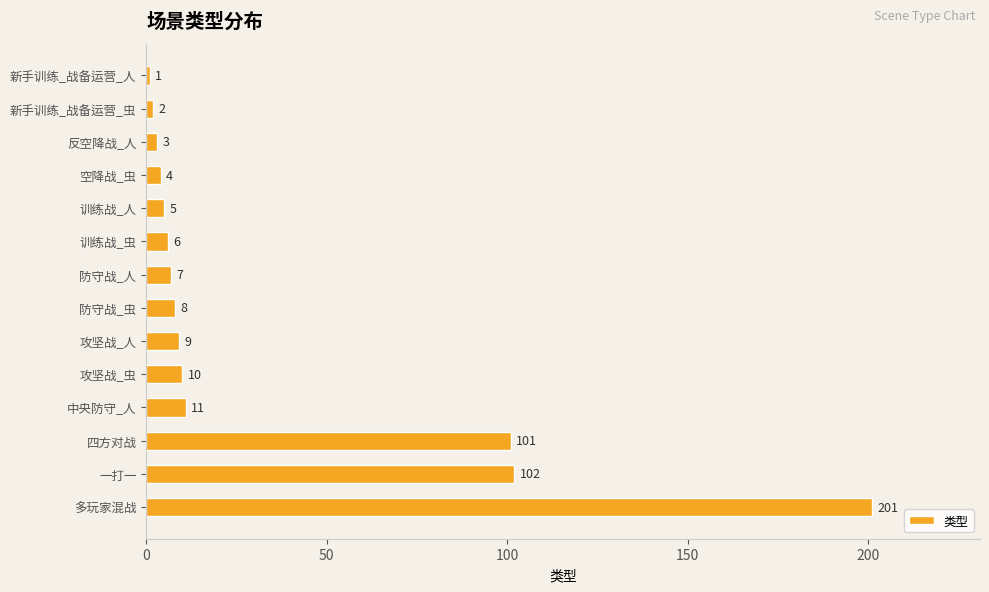

True or false: the data shows 3 at 反空降战_人.

True